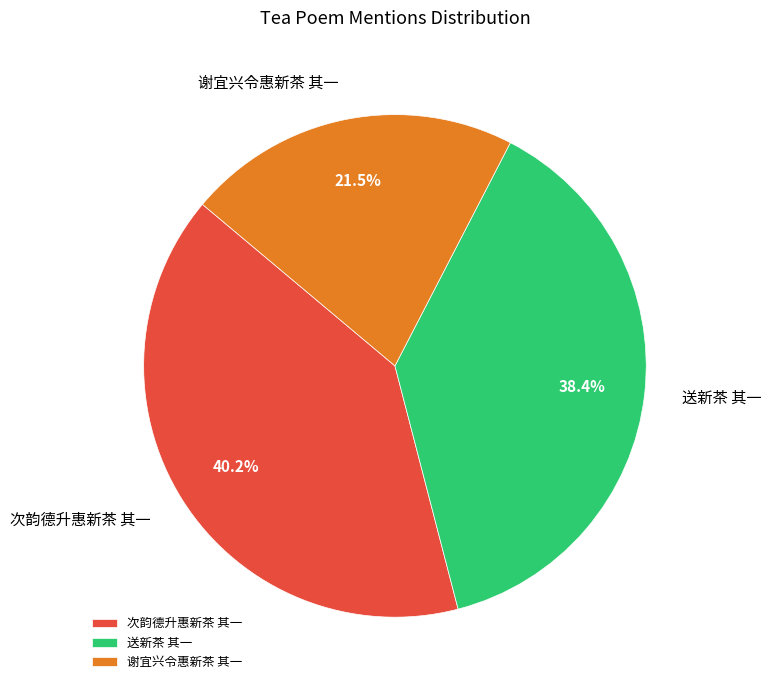

How many slices are in this pie chart?

3